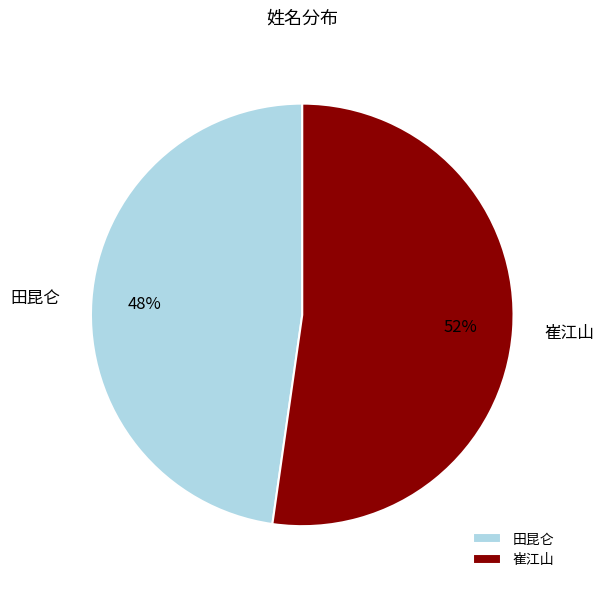

Which category has the smallest portion of the pie?

田昆仑